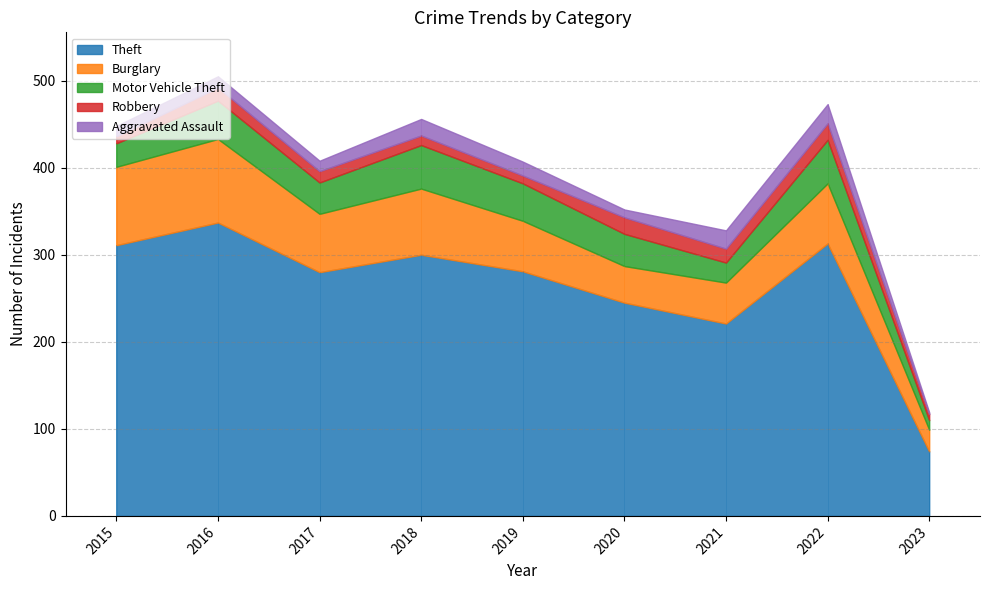

Between 2016 and 2022, which series saw the biggest shift?

Burglary